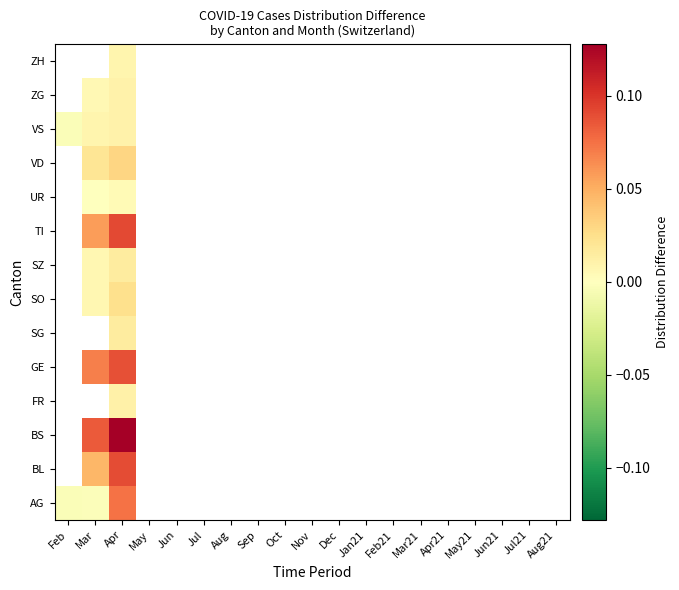

The BS series shows -0.0 at Aug. True or false?

False